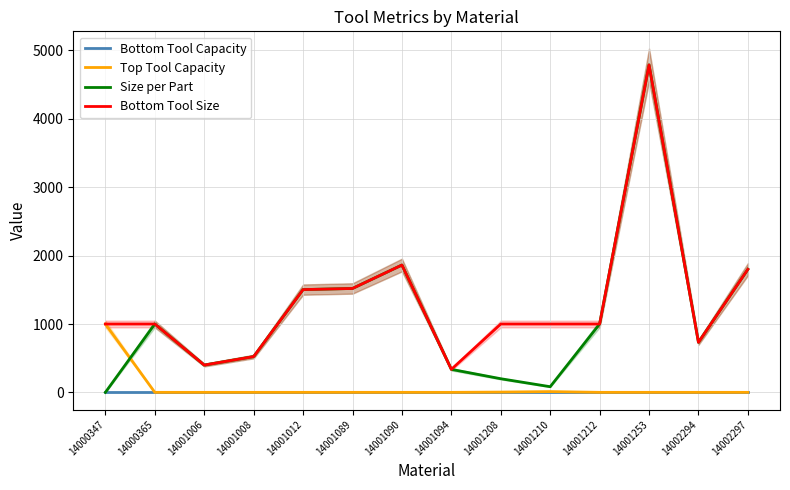

Is it true that Top Tool Capacity equals 1.0 at 14001012?

True